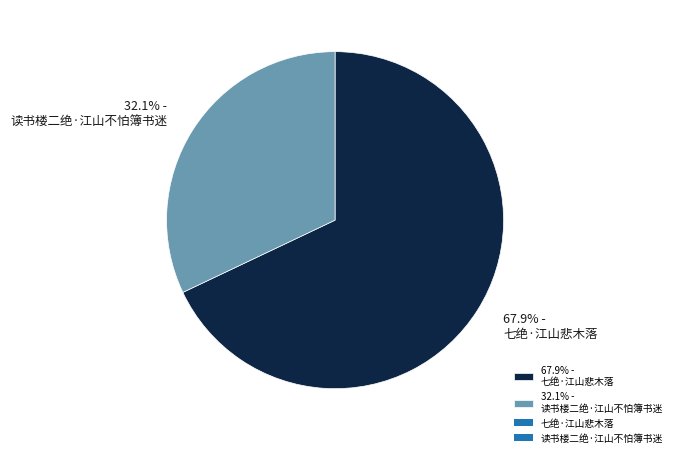

What percentage do 67.9% - 七绝·江山悲木落 and 32.1% - 读书楼二绝·江山不怕簿书迷 together represent?

100.0%